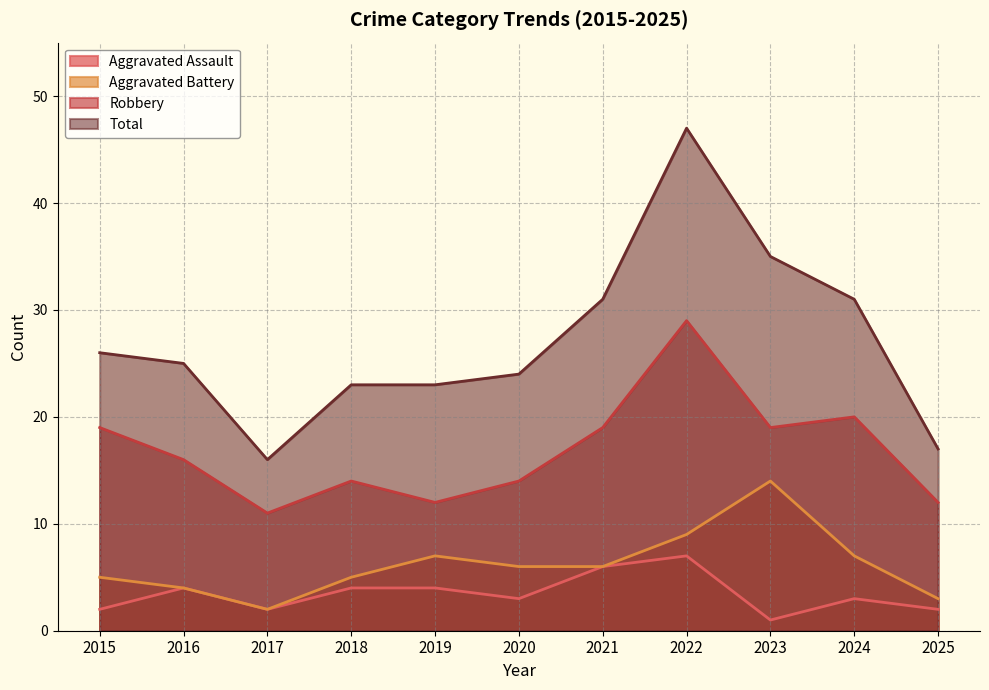

Reading left to right, transcribe all the data shown in this chart.

Aggravated Assault: 2015=2	2016=4	2017=2	2018=4	2019=4	2020=3	2021=6	2022=7	2023=1	2024=3	2025=2
Aggravated Battery: 2015=5	2016=4	2017=2	2018=5	2019=7	2020=6	2021=6	2022=9	2023=14	2024=7	2025=3
Robbery: 2015=19	2016=16	2017=11	2018=14	2019=12	2020=14	2021=19	2022=29	2023=19	2024=20	2025=12
Total: 2015=26	2016=25	2017=16	2018=23	2019=23	2020=24	2021=31	2022=47	2023=35	2024=31	2025=17